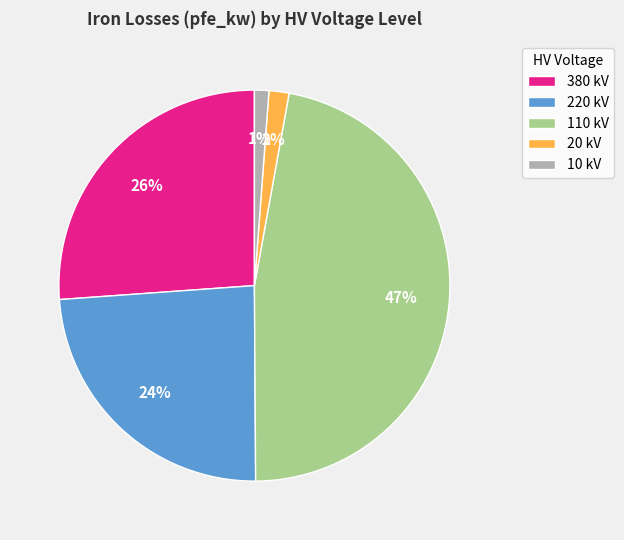

Combined, do 20 kV and 110 kV account for over 50%?

No